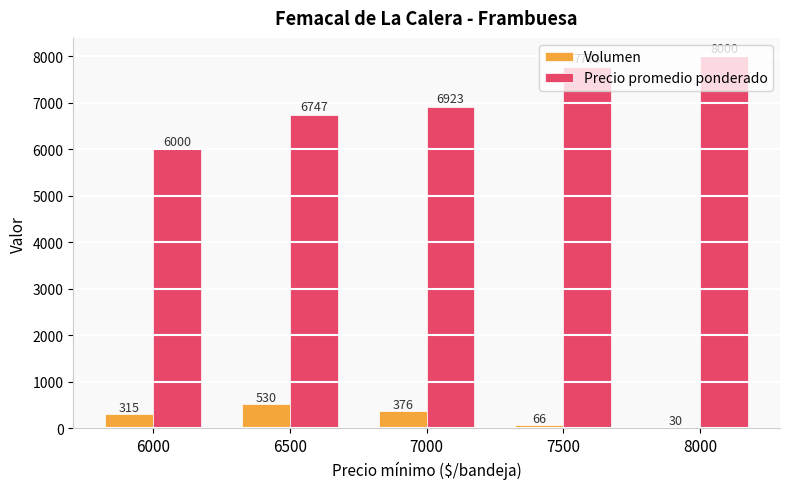

What value does the Volumen series have at 6500?

530